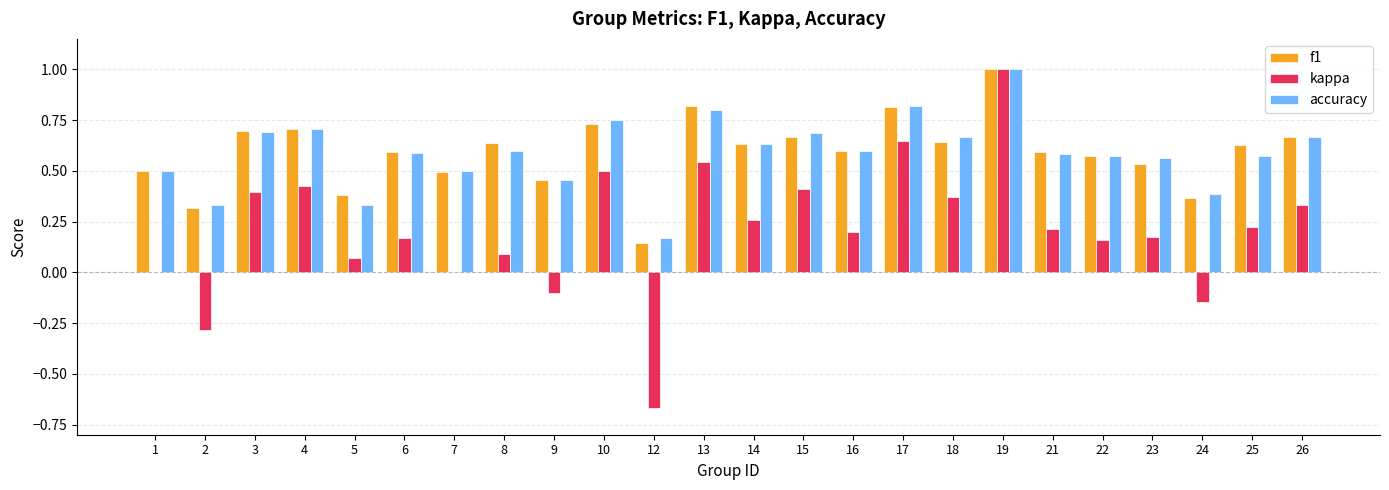

Is the value of kappa at 17 greater than the value of accuracy at 26?

No